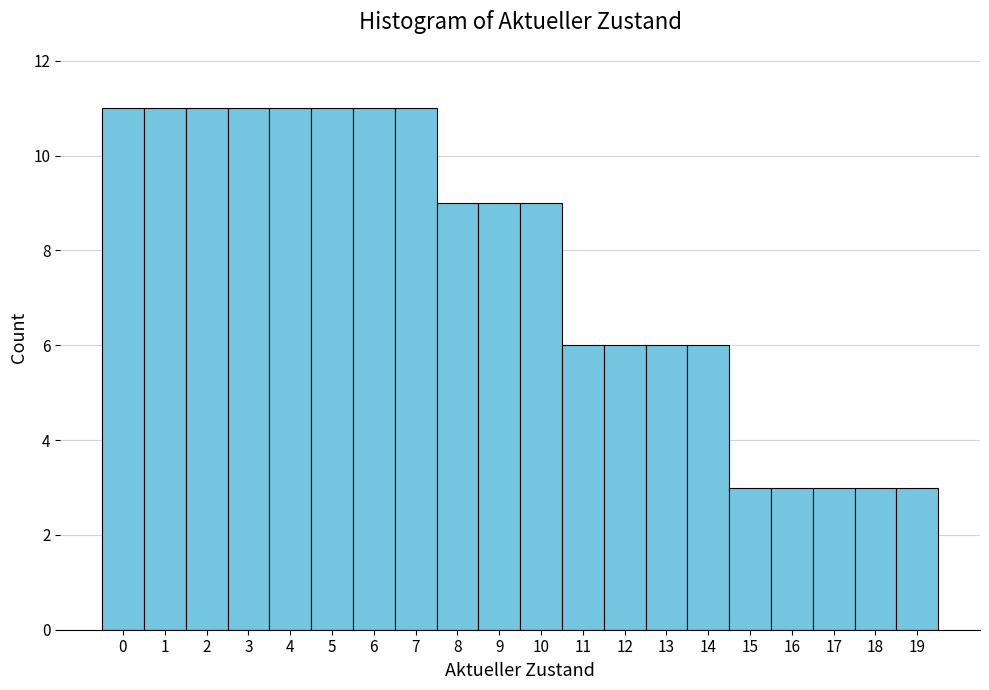

What is the height of the bar covering 7.5 to 8.5 on the x-axis? The values are not printed on the chart, so give them approximately, as read against the axis.

9